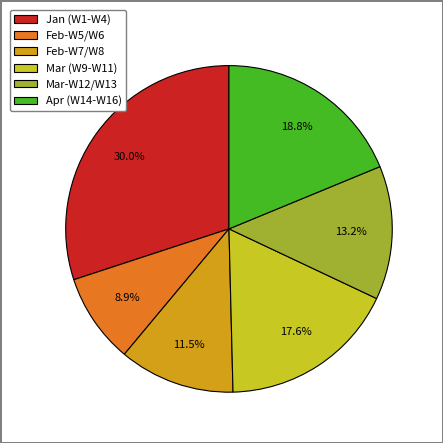

Which category has the smallest portion of the pie?

Feb-W5/W6